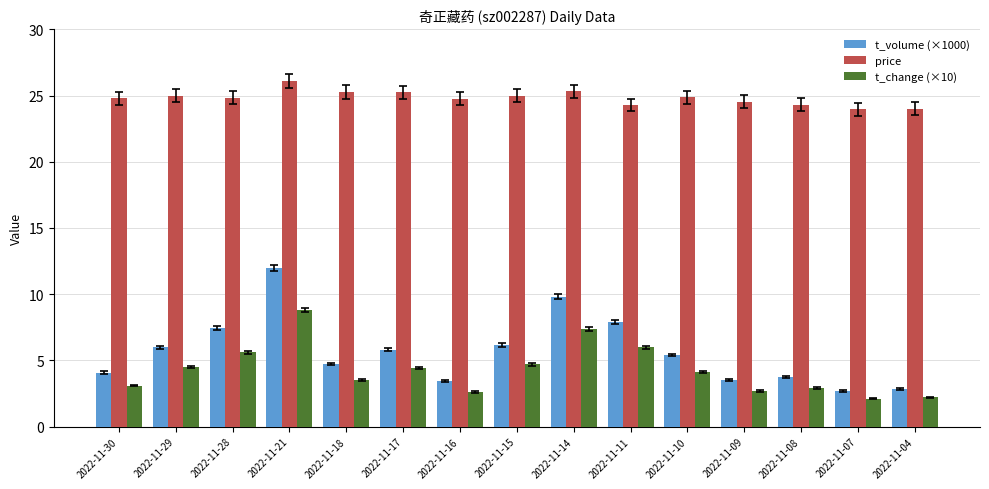

What are all the series names shown in the legend?

t_volume (×1000), price, t_change (×10)